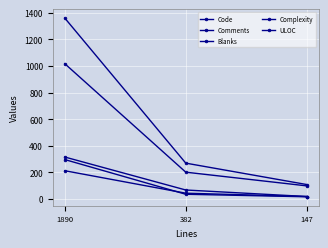

How many lines are shown in the chart?

5